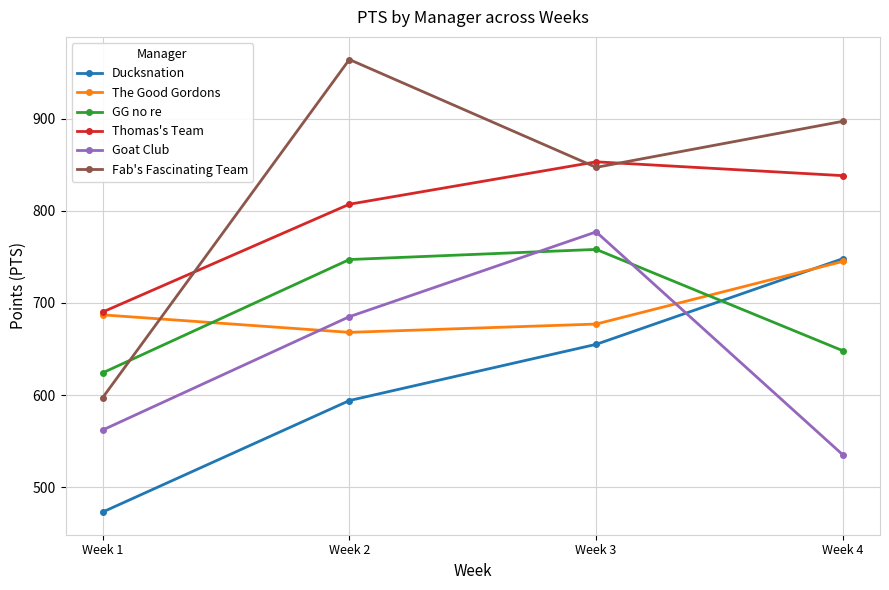

Reading left to right, what are all the values shown in this chart?

Ducksnation: Week 1=473	Week 2=594	Week 3=655	Week 4=748
The Good Gordons: Week 1=687	Week 2=668	Week 3=677	Week 4=745
GG no re: Week 1=624	Week 2=747	Week 3=758	Week 4=648
Thomas's Team: Week 1=690	Week 2=807	Week 3=853	Week 4=838
Goat Club: Week 1=562	Week 2=685	Week 3=777	Week 4=535
Fab's Fascinating Team: Week 1=597	Week 2=964	Week 3=847	Week 4=897